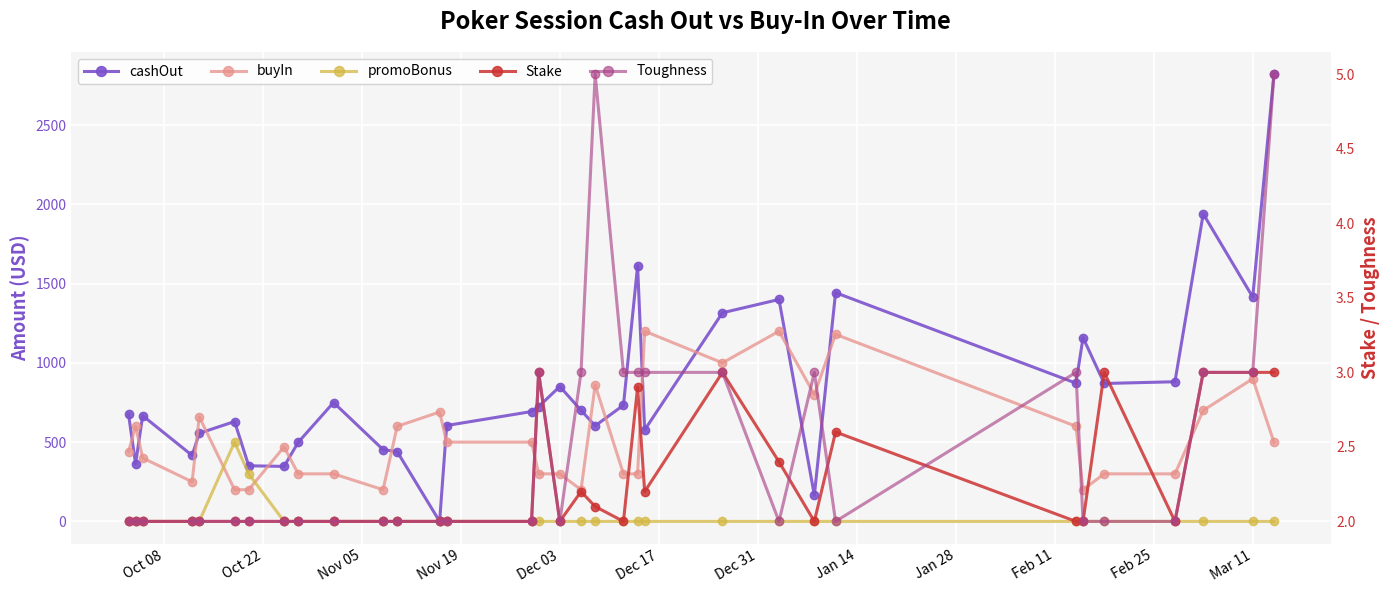

Reading right to left, list all the values displayed in this chart.

cashOut: 2820.0	1415.0	1940.0	881.0	870.0	1159.0	872.0	1443.0	165.0	1400.0	1316.0	577.0	1612.0	733.0	603.0	701.0	851.0	724.0	693.0	605.0	0.0	440.0	453.0	750.0	499.0	347.0	351.0	630.0	556.0	416.0	667.0	363.0	676.0
buyIn: 500.0	900.0	700.0	300.0	300.0	200.0	600.0	1180.0	800.0	1200.0	1000.0	1200.0	300.0	300.0	860.0	200.0	300.0	300.0	500.0	500.0	690.0	600.0	200.0	300.0	300.0	470.0	200.0	200.0	660.0	250.0	400.0	600.0	440.0
promoBonus: 0.0	0.0	0.0	0.0	0.0	0.0	0.0	0.0	0.0	0.0	0.0	0.0	0.0	0.0	0.0	0.0	0.0	0.0	0.0	0.0	0.0	0.0	0.0	0.0	0.0	0.0	300.0	500.0	0.0	0.0	0.0	0.0	0.0
Stake: 3.0	3.0	3.0	2.0	3.0	2.0	2.0	2.6	2.0	2.4	3.0	2.2	2.9	2.0	2.1	2.2	2.0	3.0	2.0	2.0	2.0	2.0	2.0	2.0	2.0	2.0	2.0	2.0	2.0	2.0	2.0	2.0	2.0
Toughness: 5.0	3.0	3.0	2.0	2.0	2.0	3.0	2.0	3.0	2.0	3.0	3.0	3.0	3.0	5.0	3.0	2.0	3.0	2.0	2.0	2.0	2.0	2.0	2.0	2.0	2.0	2.0	2.0	2.0	2.0	2.0	2.0	2.0